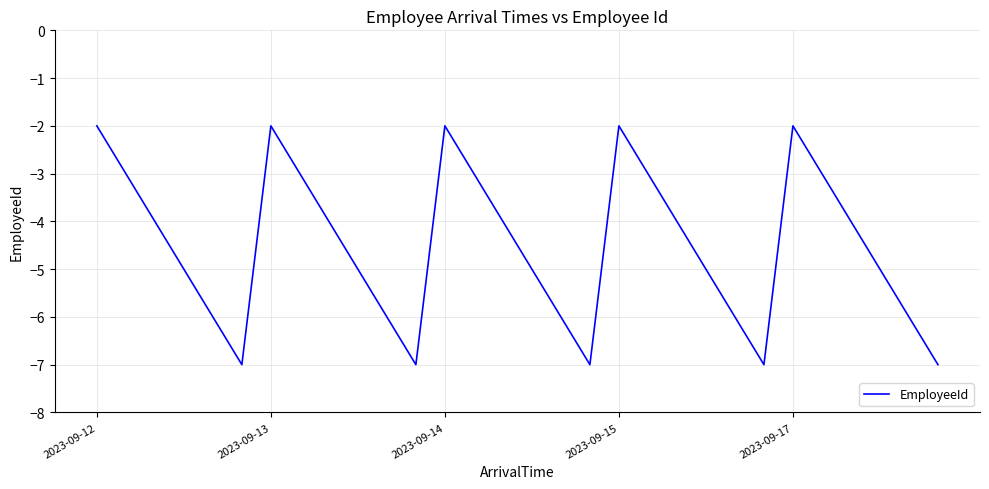

What is the sum of all values?

-135